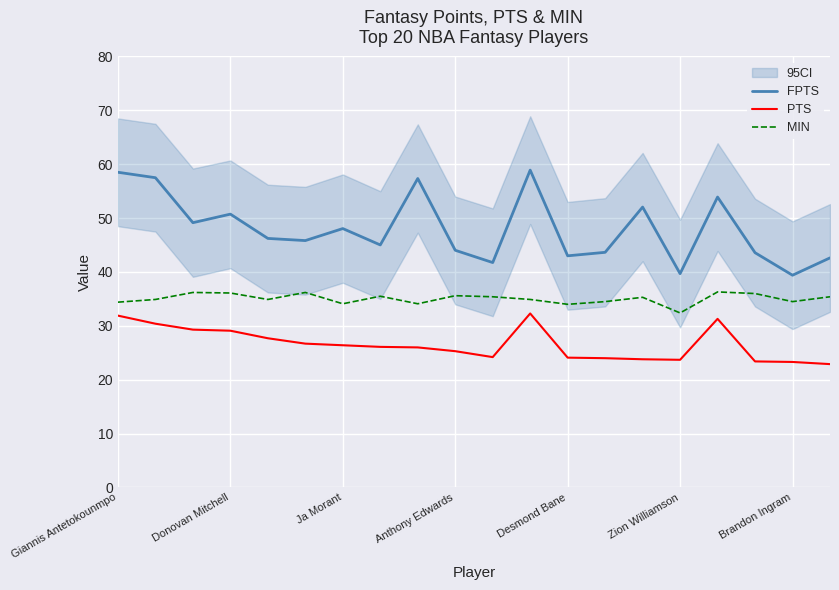

The MIN series shows 36.3 at 16. True or false?

True